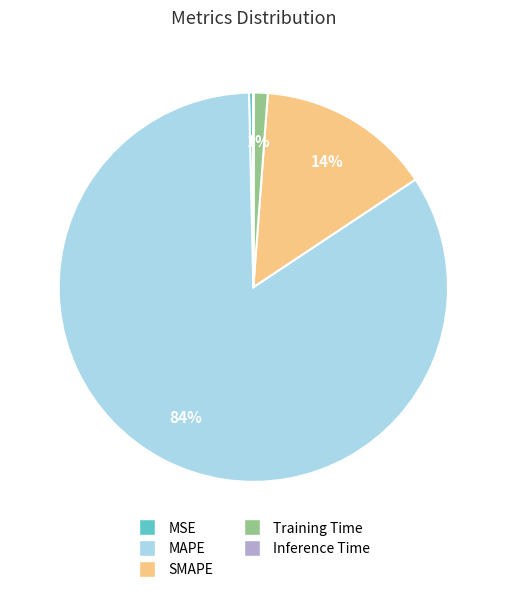

To the nearest percent, what is the difference between the MSE and Training Time slice percentages?

1%